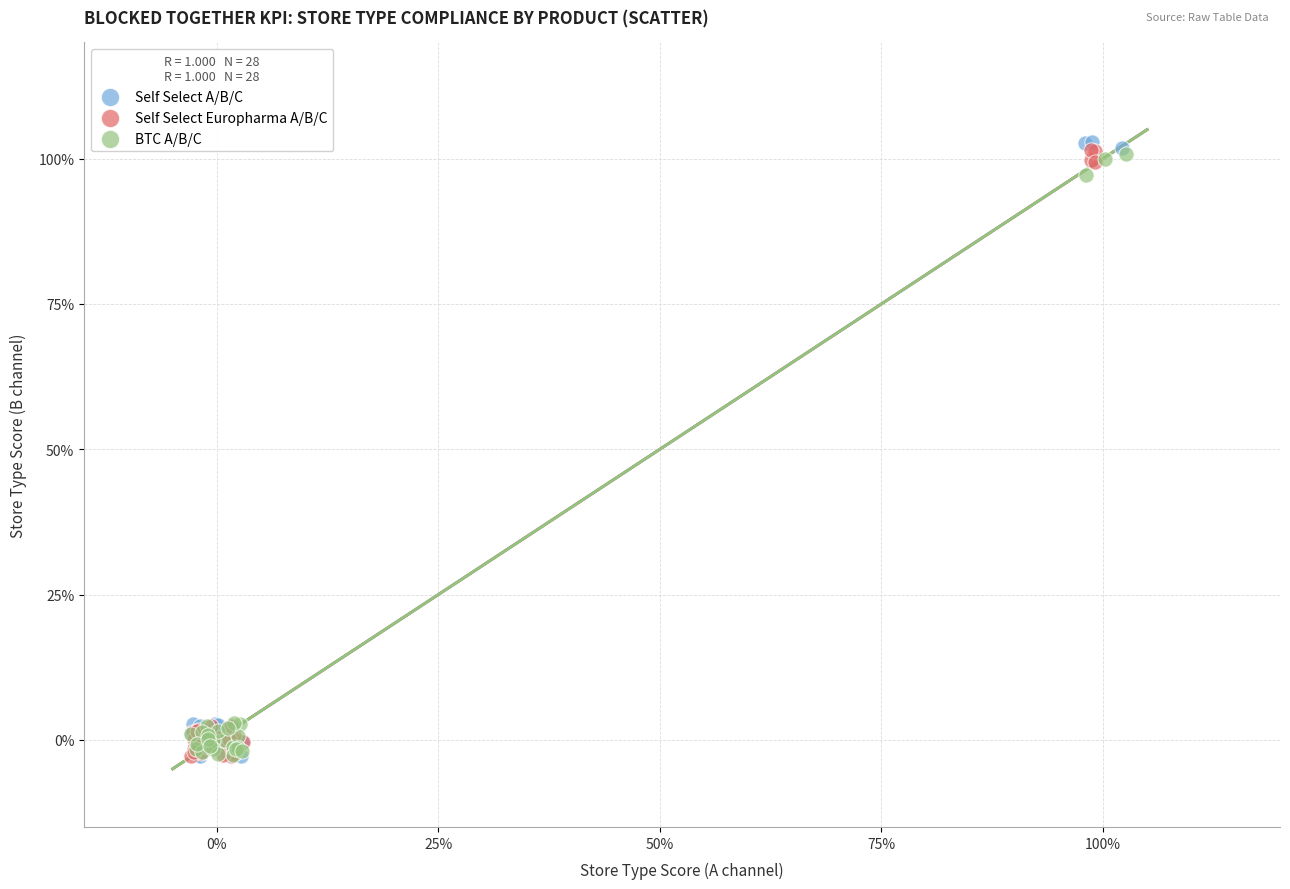

Which series reaches the maximum Y coordinate?

Self Select A/B/C